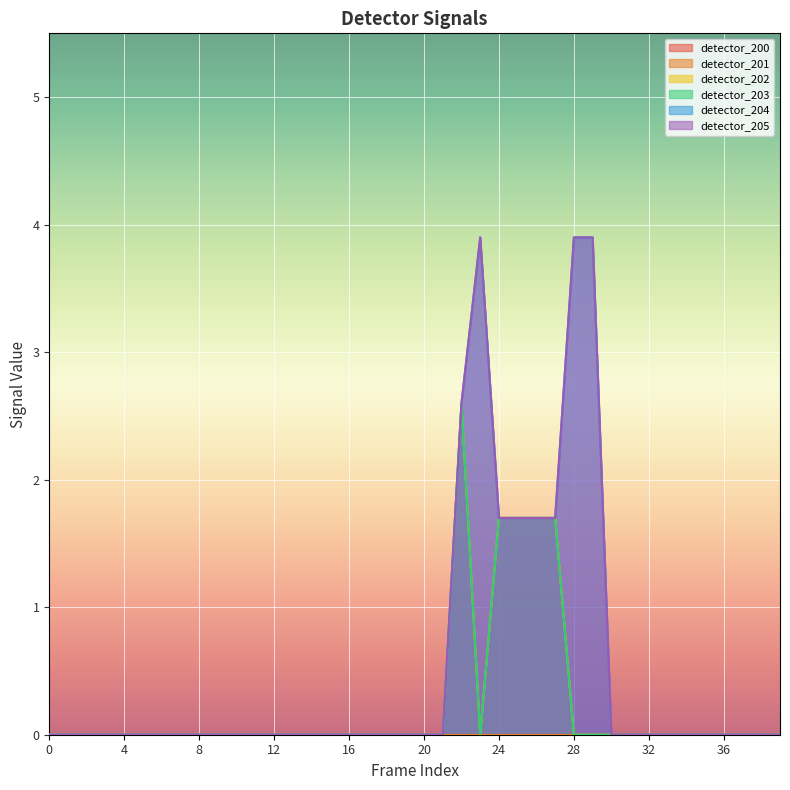

What is the value of the detector_205 point at the 29th from the left?

3.9